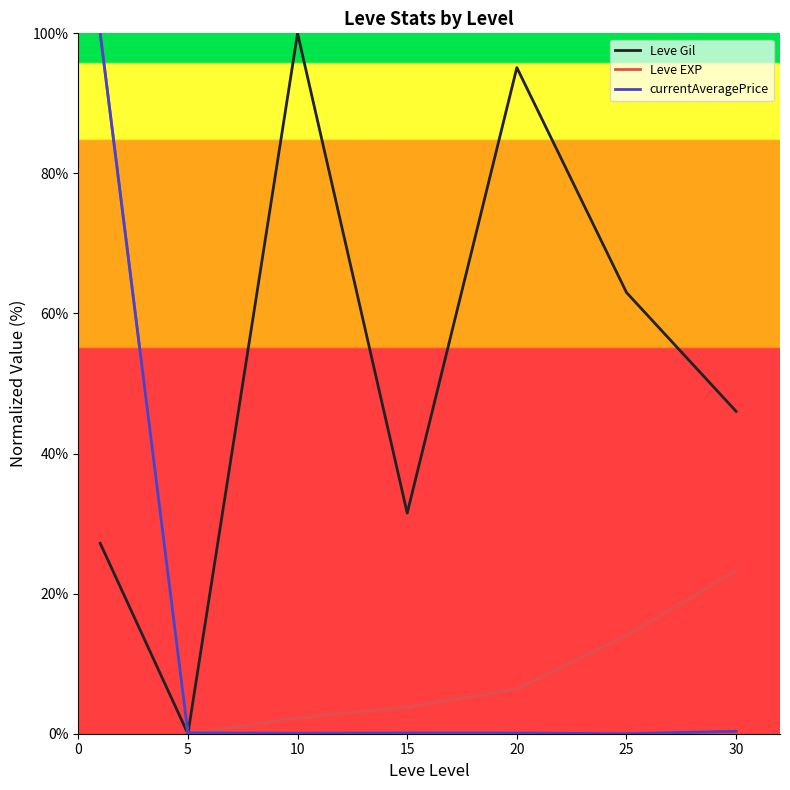

List the series in order of their overall mean, lowest first.

currentAveragePrice, Leve EXP, Leve Gil